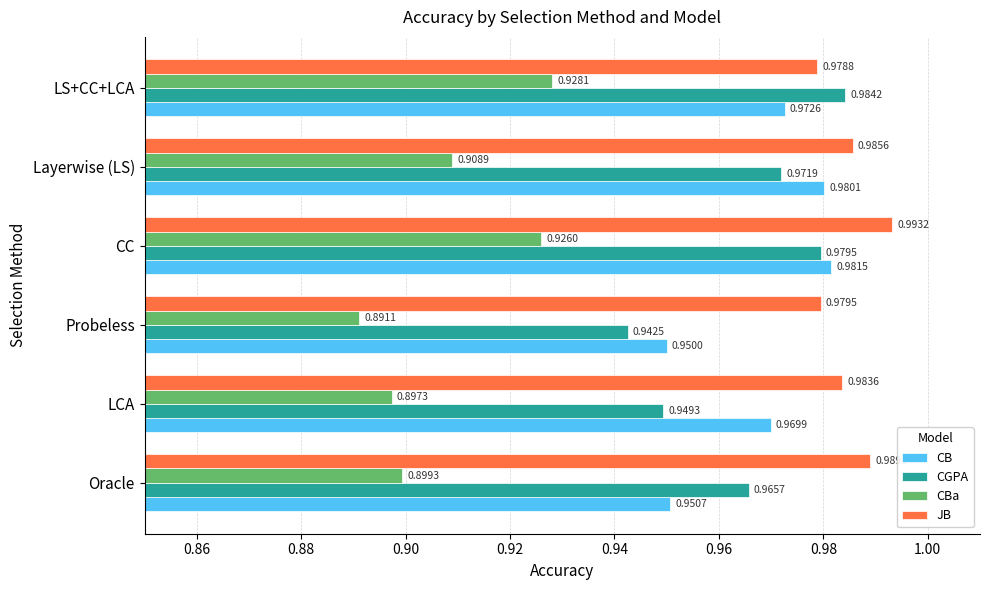

List the labels in order of JB value, largest first.

CC, Oracle, Layerwise (LS), LCA, Probeless, LS+CC+LCA